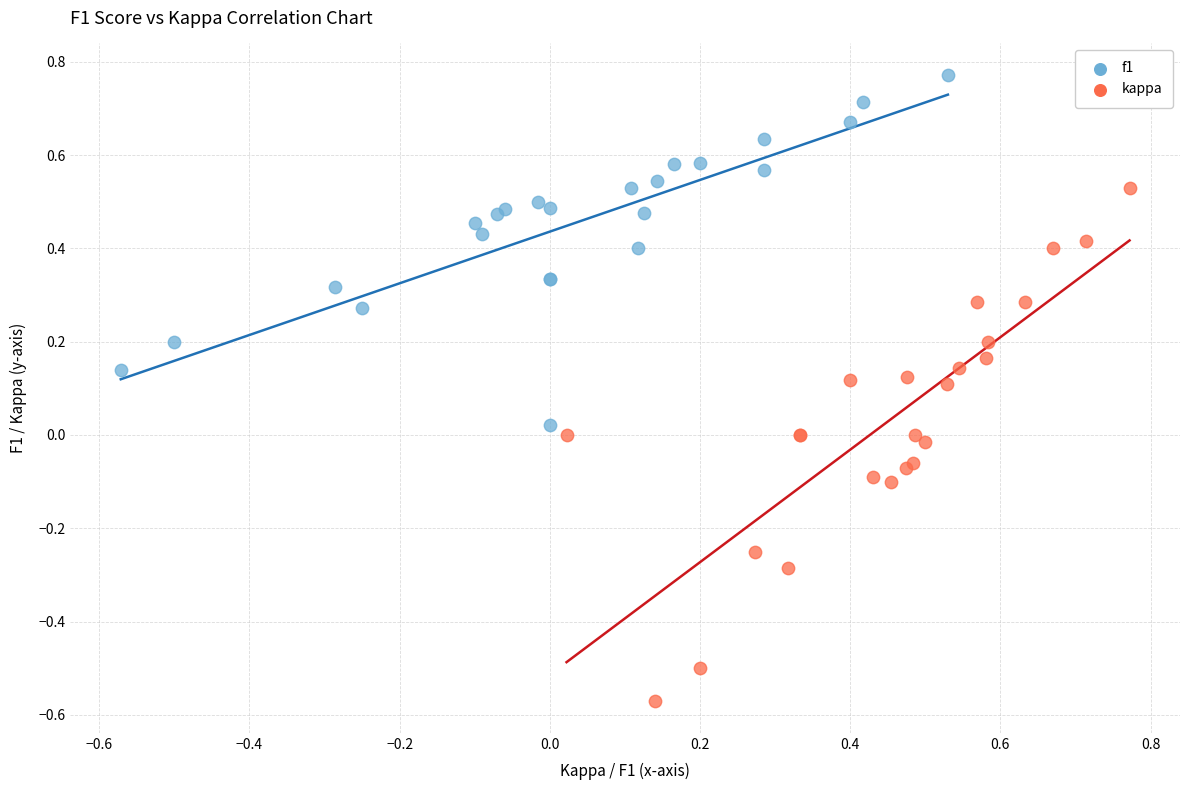

Which series has the widest spread of Y values?

kappa